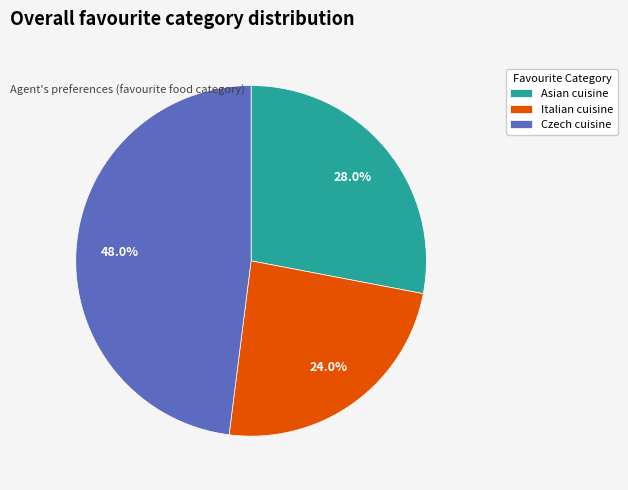

To the nearest percent, what portion does Italian cuisine represent?

24%